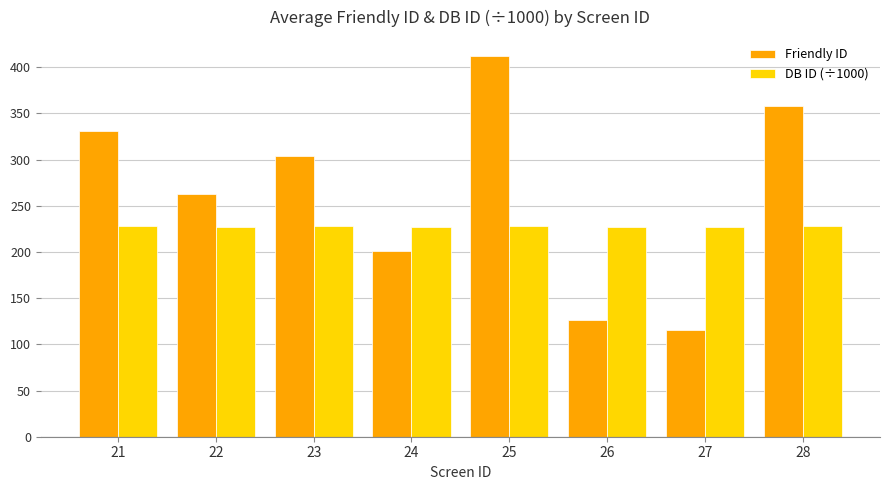

What is the greatest value displayed?

412.0